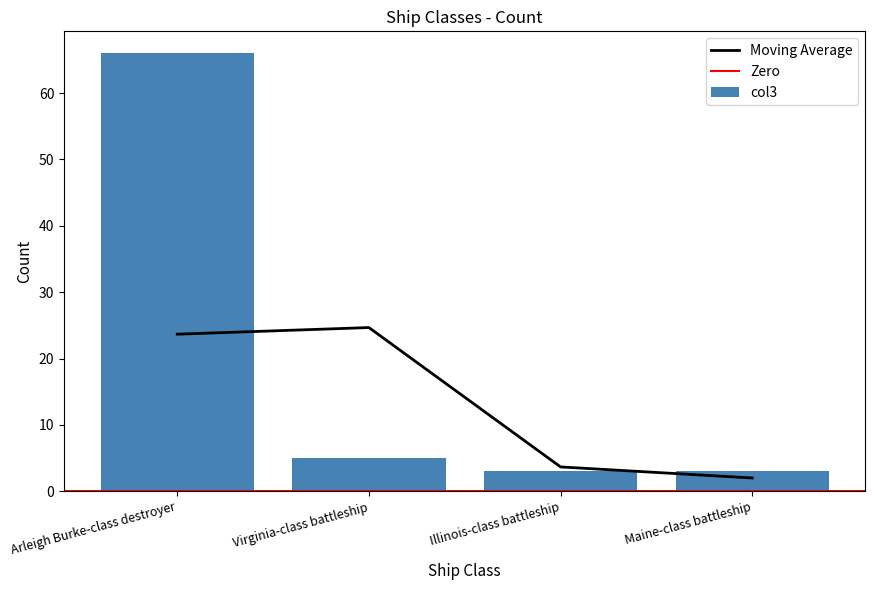

At which label does the data first exceed 5?

Arleigh Burke-class destroyer